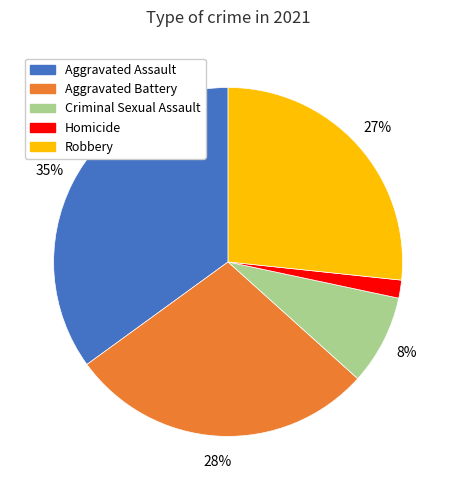

How many segments does this pie chart have?

5